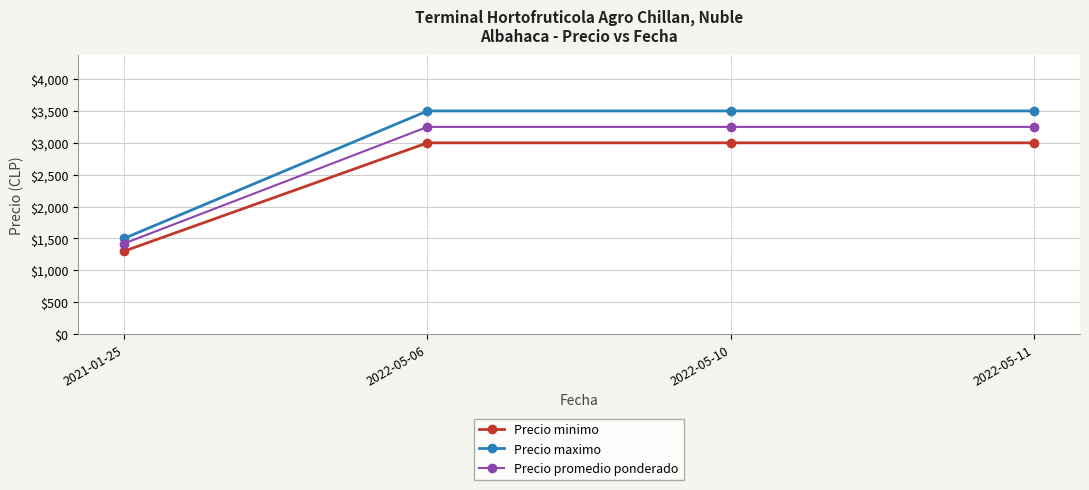

What is the minimum value for Precio minimo?

1300